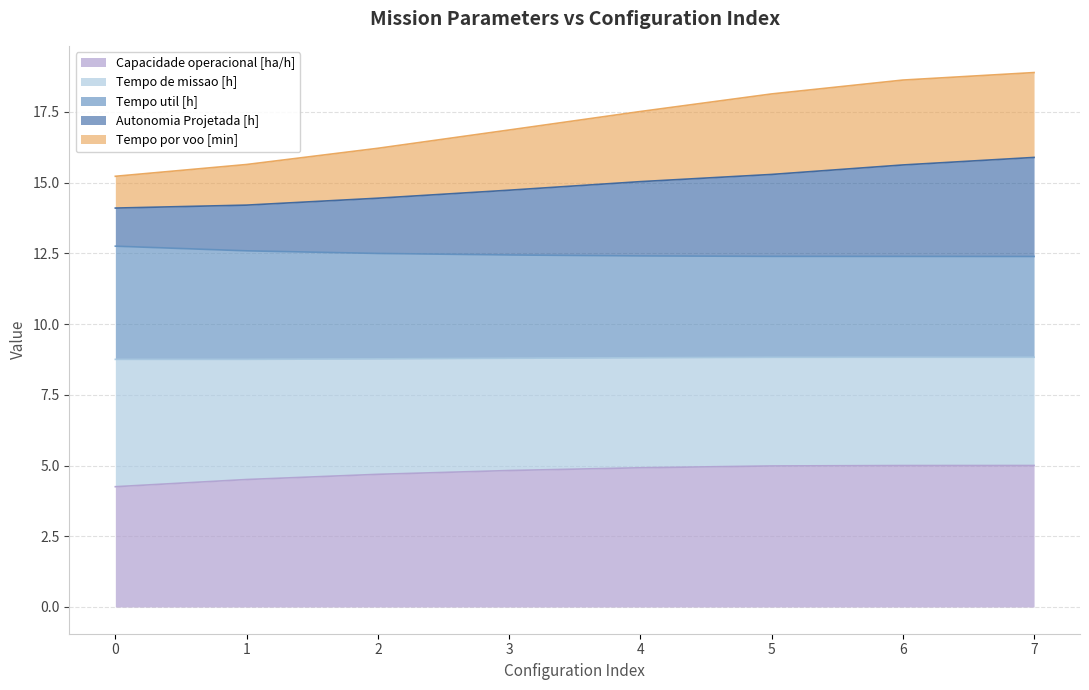

List the labels in order of Capacidade operacional [ha/h] value, largest first.

7, 6, 5, 4, 3, 2, 1, 0